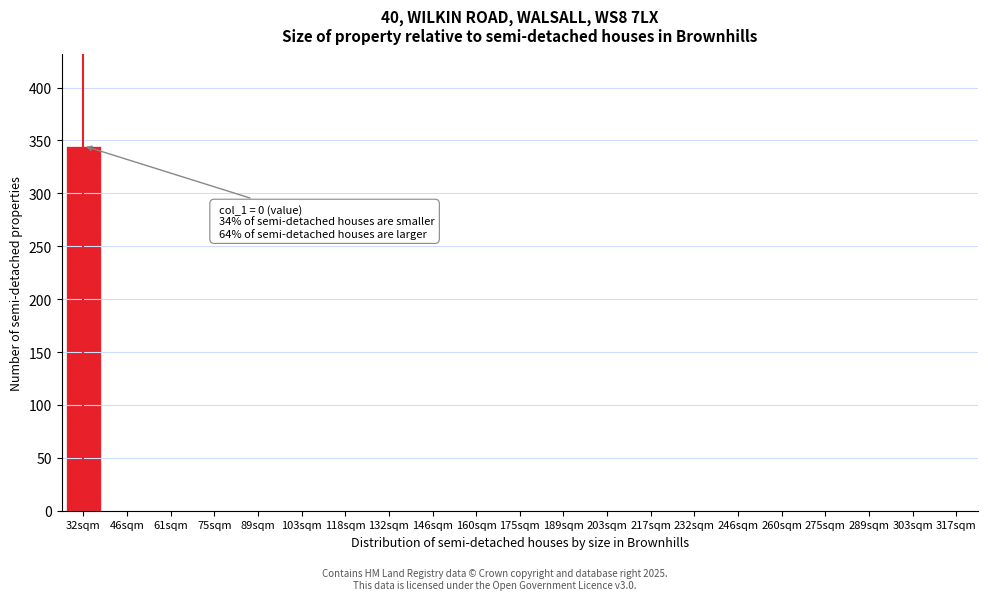

Reading left to right, list all the values displayed in this chart.

32sqm=345	46sqm=0	61sqm=0	75sqm=0	89sqm=0	103sqm=0	118sqm=0	132sqm=0	146sqm=0	160sqm=0	175sqm=0	189sqm=0	203sqm=0	217sqm=0	232sqm=0	246sqm=0	260sqm=0	275sqm=0	289sqm=0	303sqm=0	317sqm=0